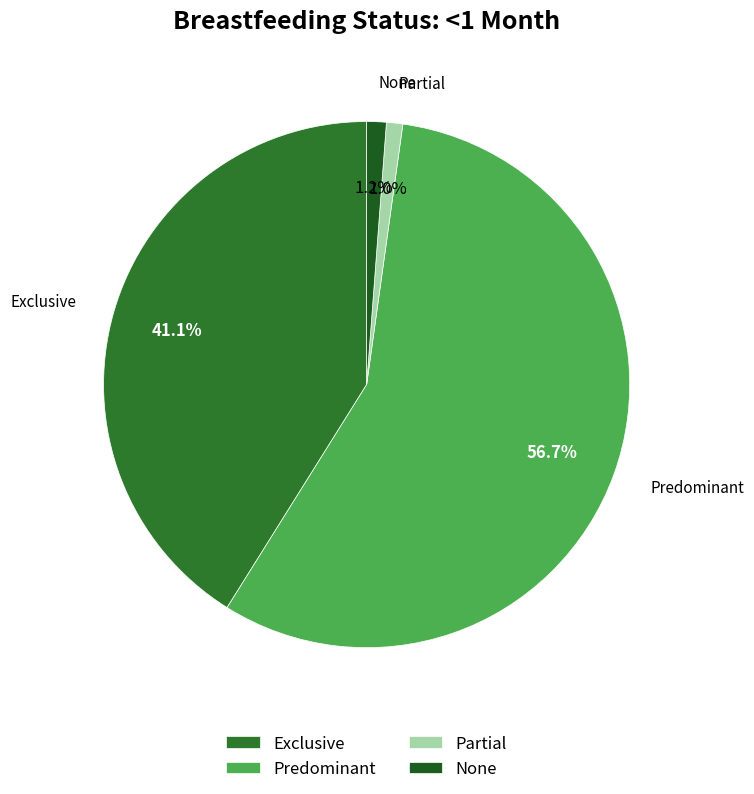

Which slice represents more than half of the pie?

Predominant